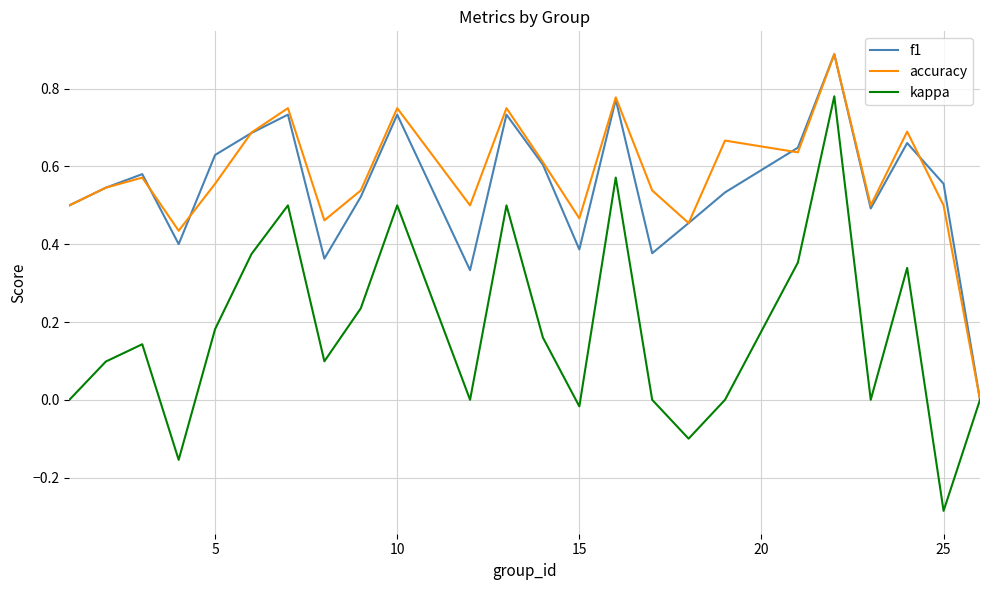

What is the maximum value shown in the chart?

0.9